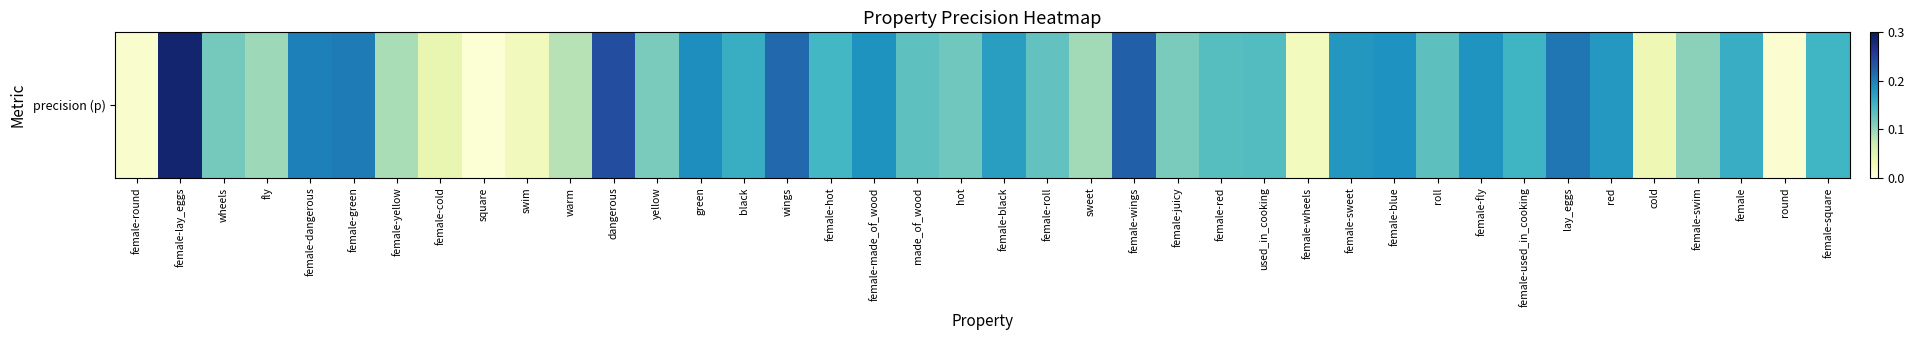

The value at roll is 0.2. True or false?

False